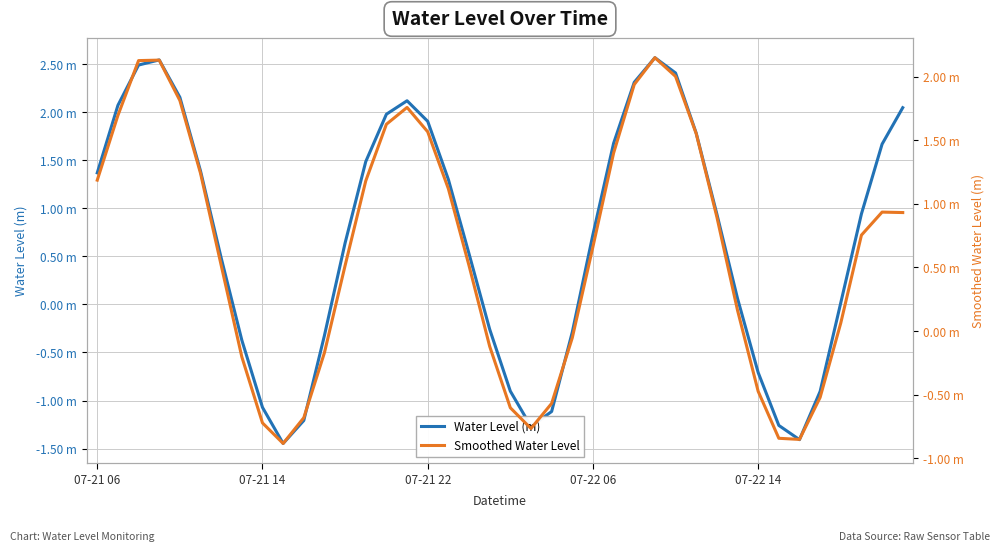

How many lines are shown in the chart?

2